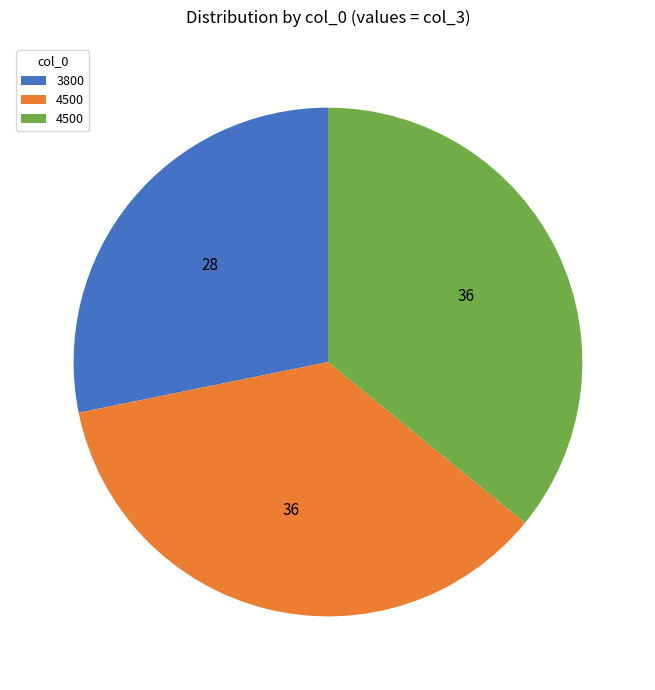

Does any single category account for the majority?

No